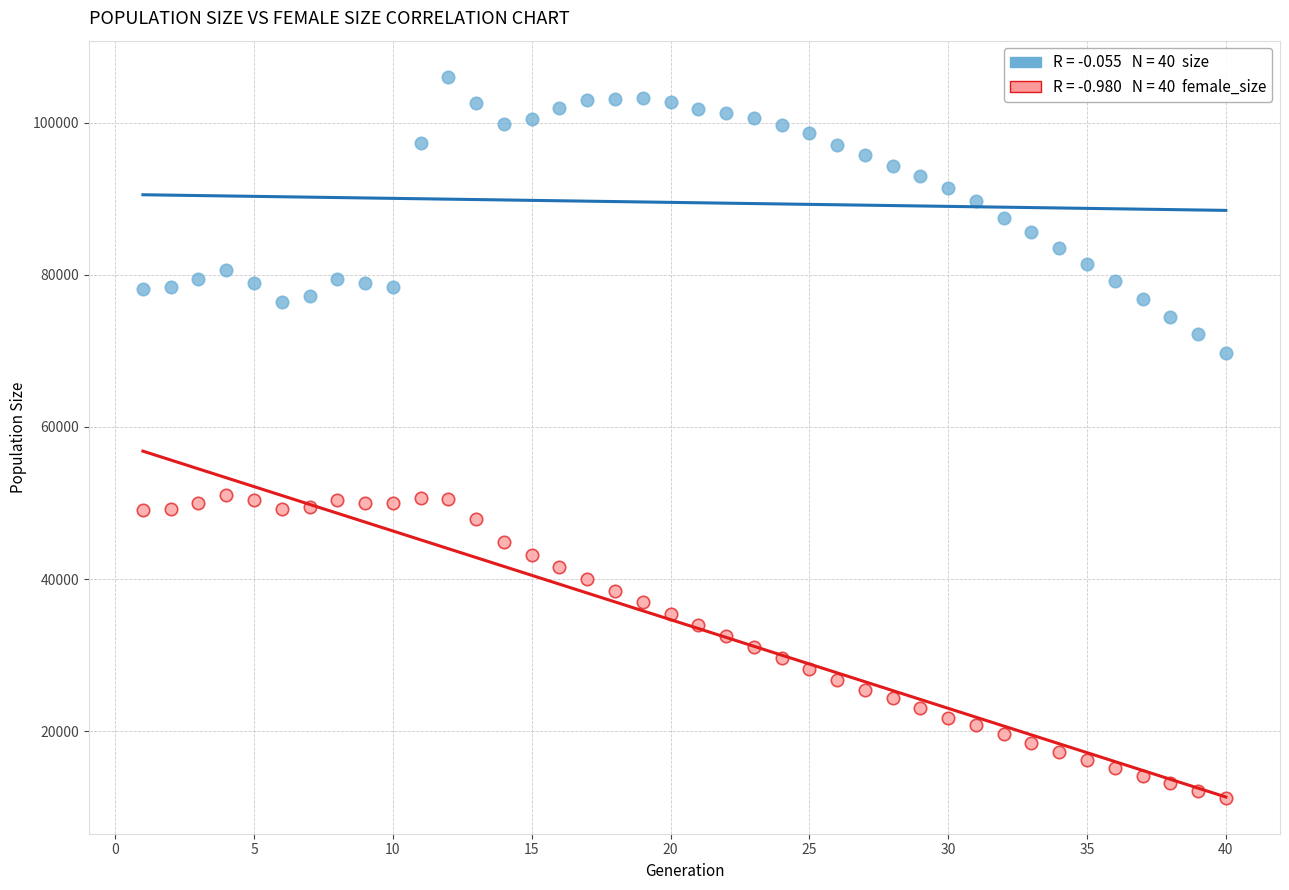

Across all data points, what is the range of Y values (max minus min)?

94774